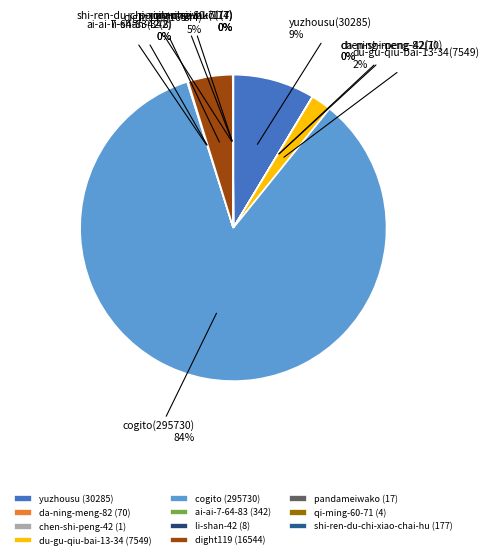

Is there a majority slice in this chart?

Yes